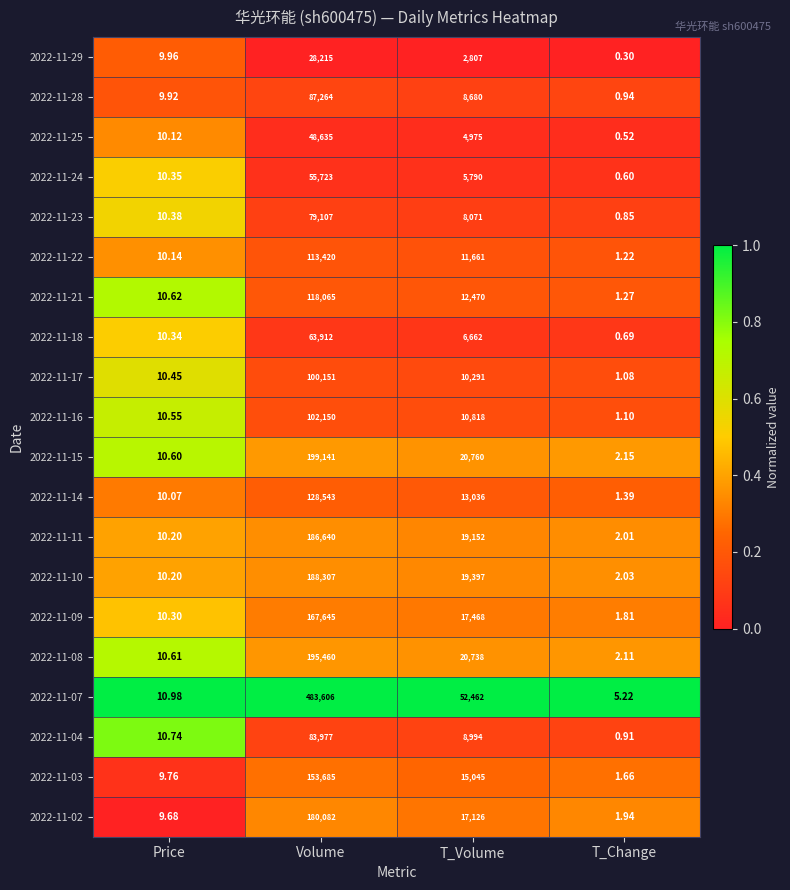

At which label does 2022-11-15 first exceed 20760?

Volume